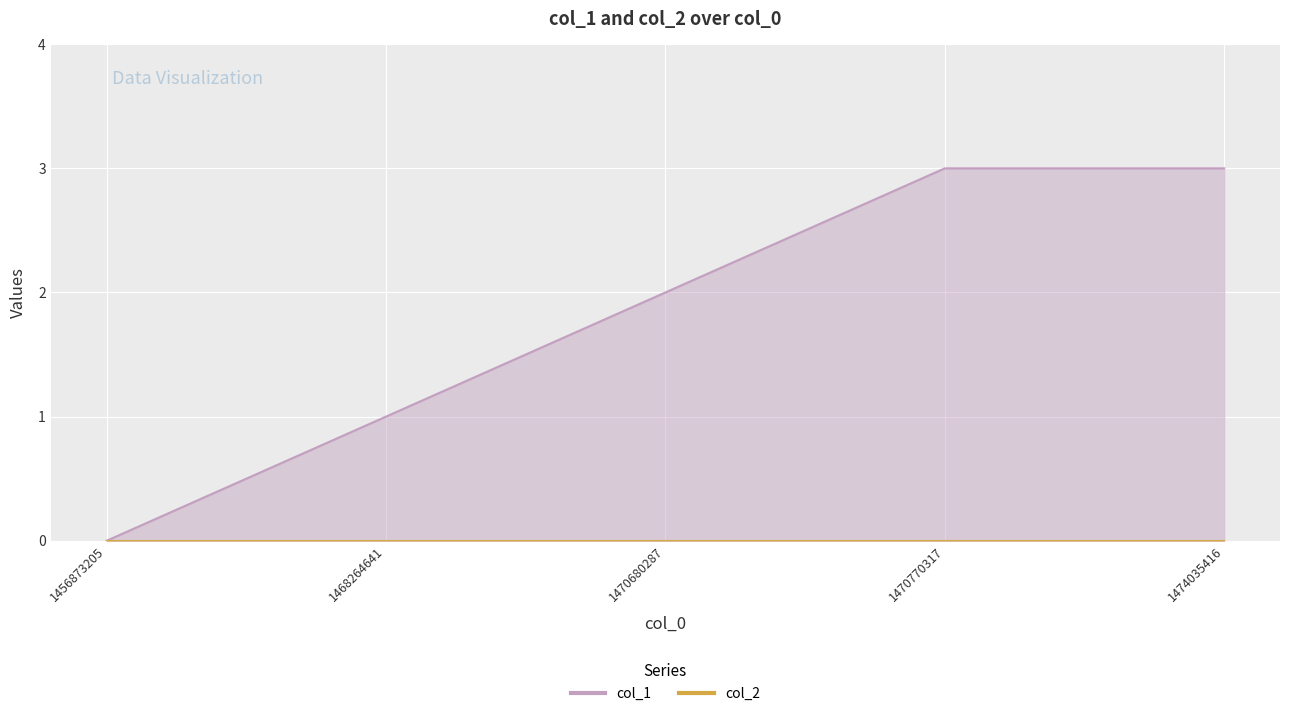

Reading right to left, transcribe all the data shown in this chart.

1474035416=3	1470770317=3	1470680287=2	1468264641=1	1456873205=0